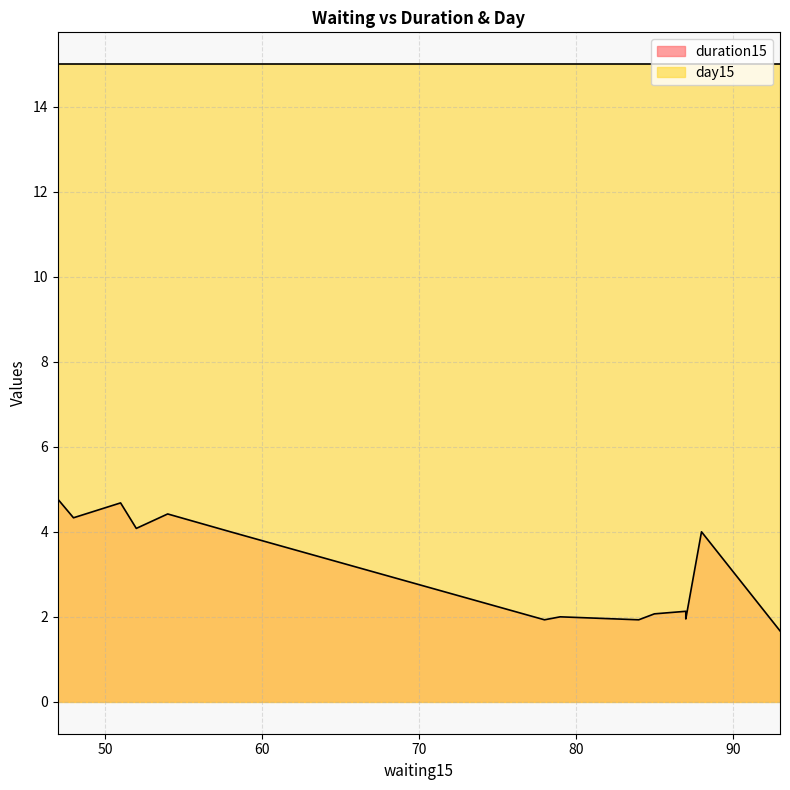

At which category is the sum across all series the highest?

47